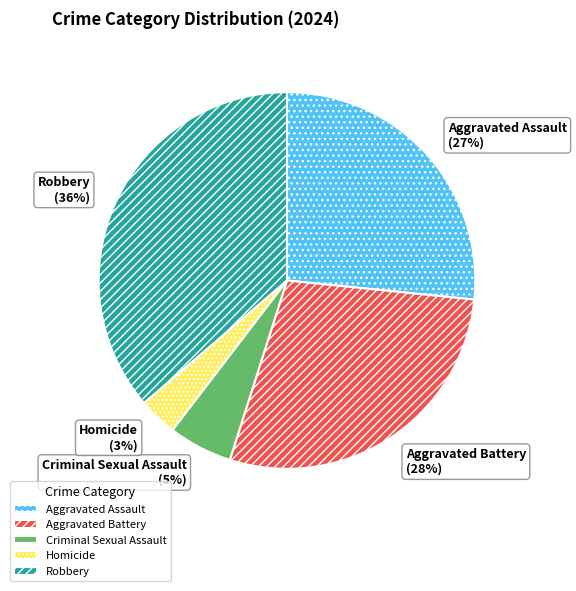

Between Robbery and Aggravated Assault, which is larger?

Robbery